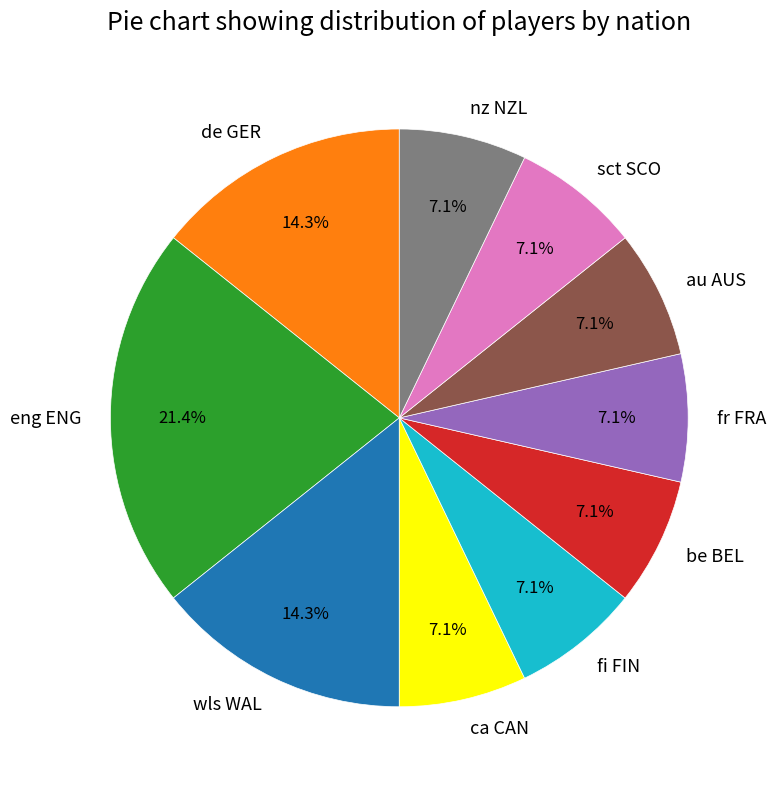

To the nearest percent, what portion does de GER represent?

14%